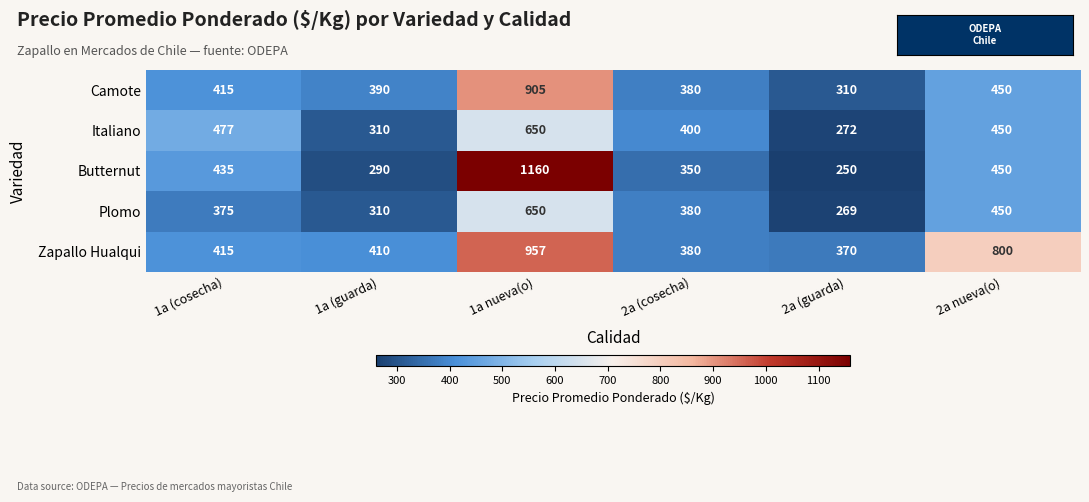

Between 1a nueva(o) and 2a (cosecha), which series saw the biggest shift?

Butternut